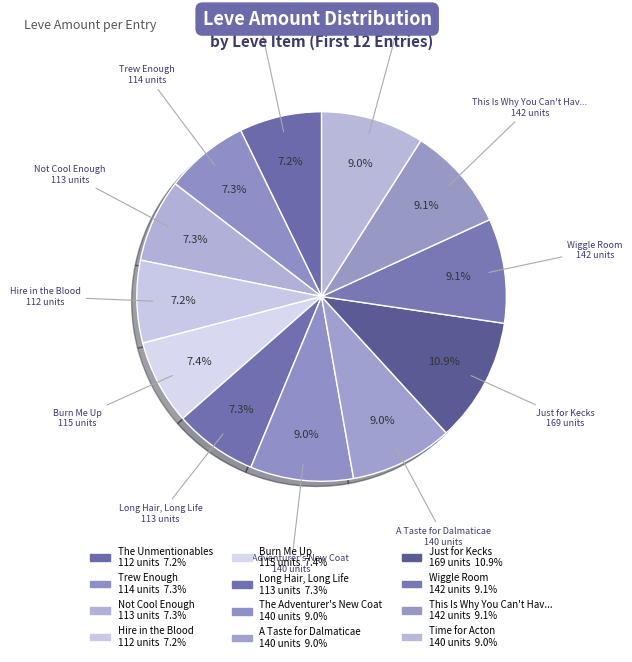

To the nearest percent, what is the difference between the largest and smallest slice percentages?

4%